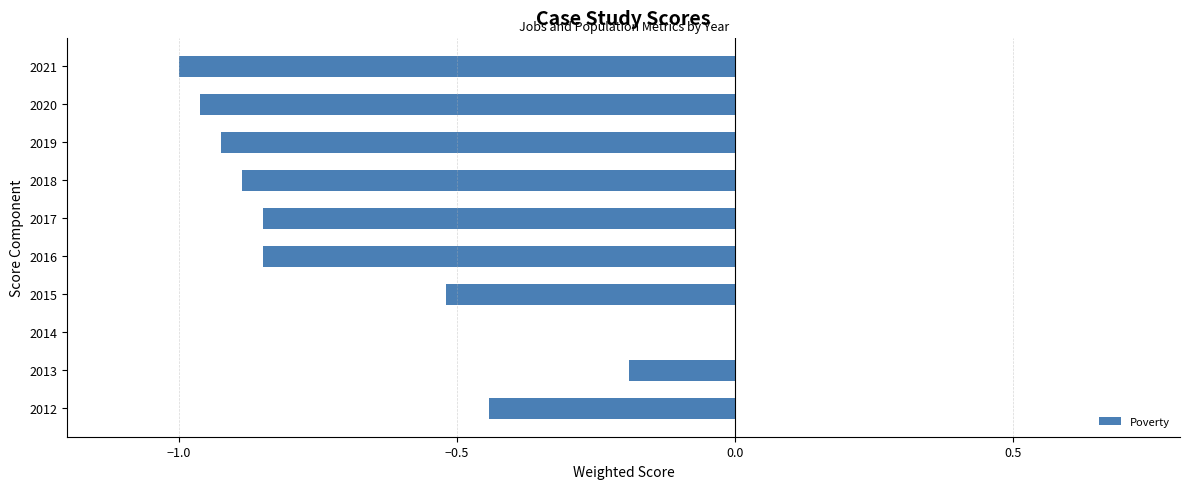

What is the change in value from 2013 to 2015?

-0.3